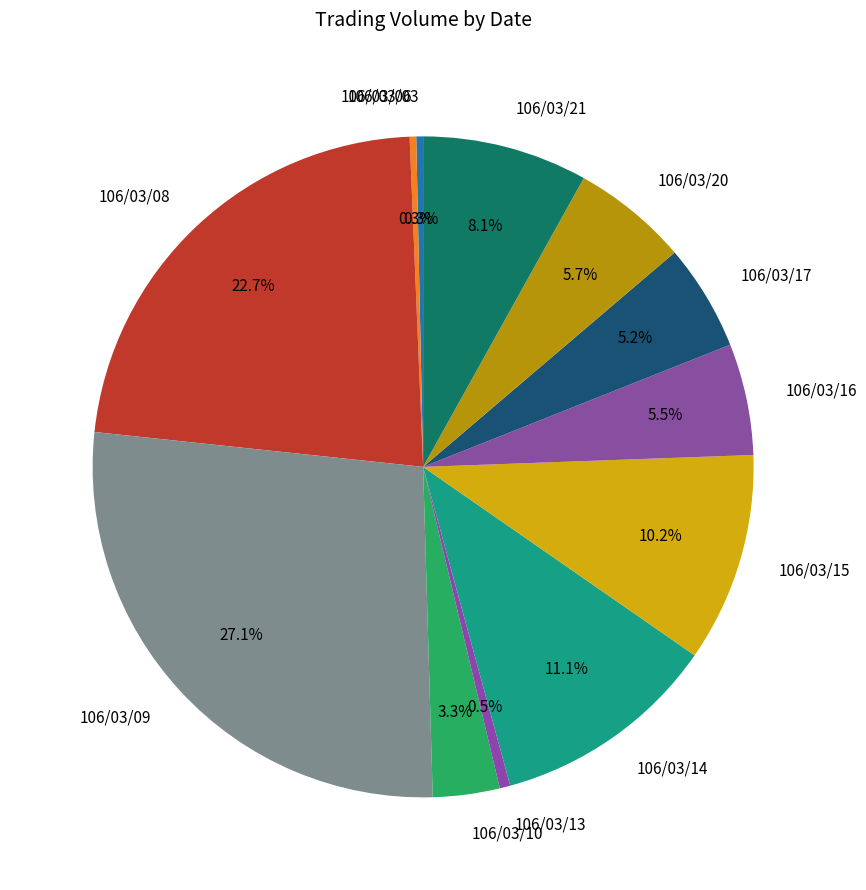

Count the number of slices in the pie.

12